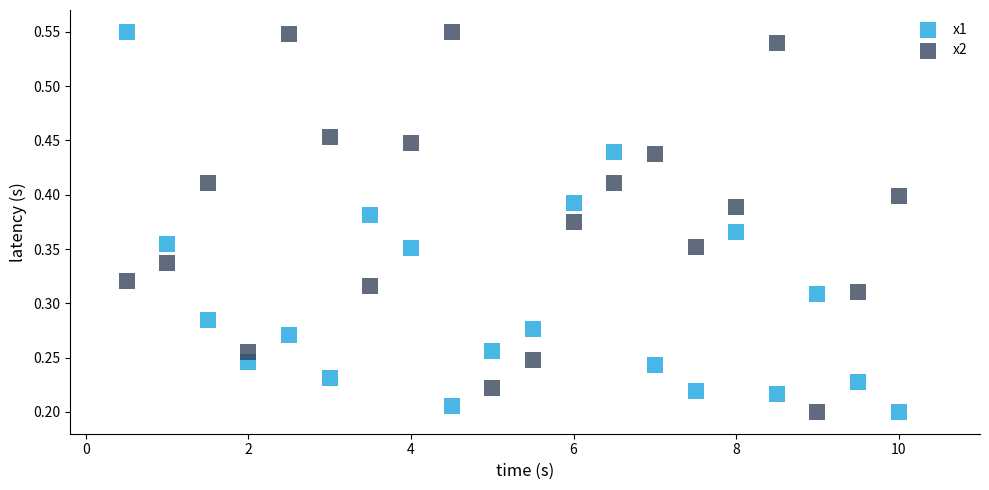

What is the X range (max minus min) for the scatter plot?

9.5